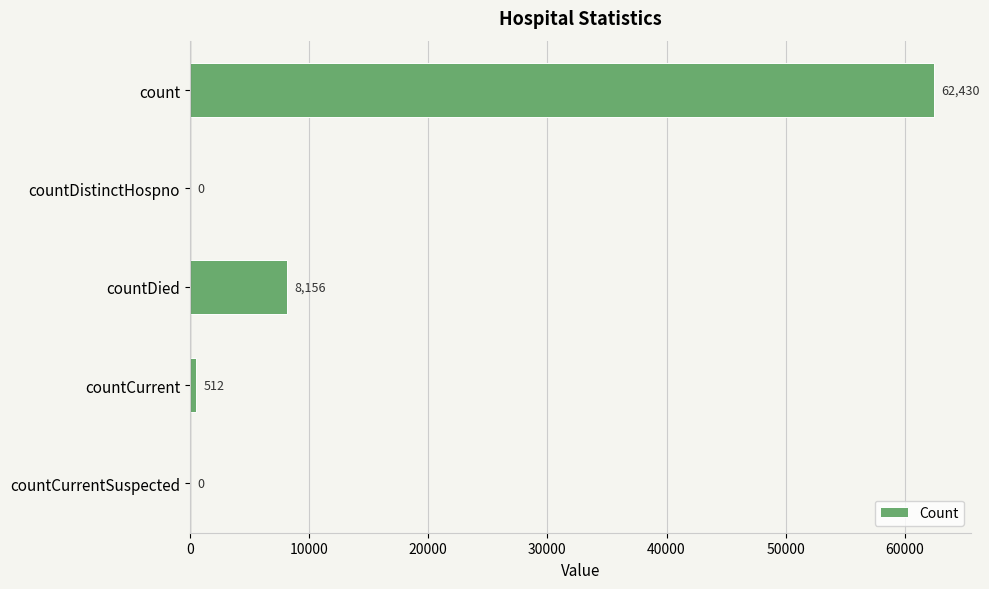

Reading top to bottom, list all the values displayed in this chart.

count=62430	countDistinctHospno=0	countDied=8156	countCurrent=512	countCurrentSuspected=0